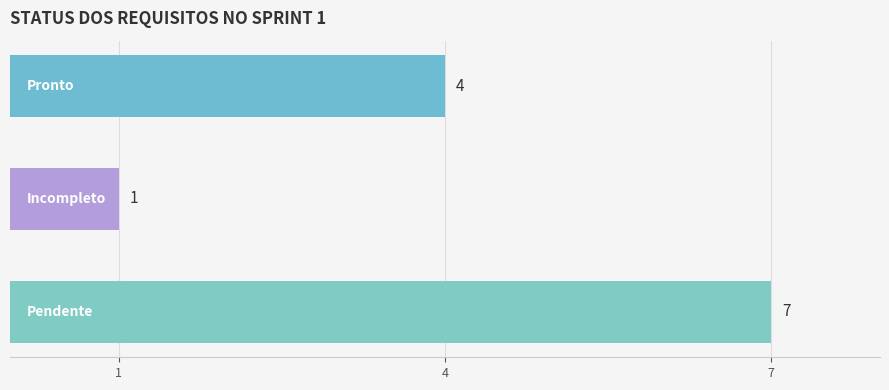

Count the values in the range 1 to 7.

3